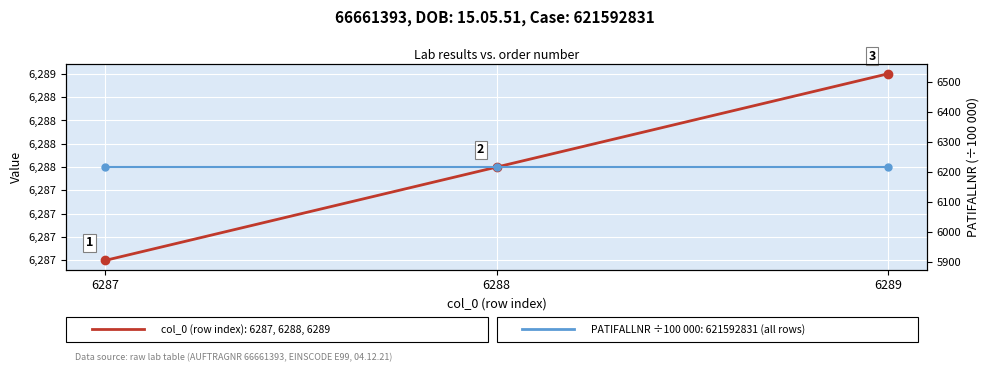

List the series in order of their peak value, highest first.

col_0 (row index), PATIFALLNR (÷100 000)